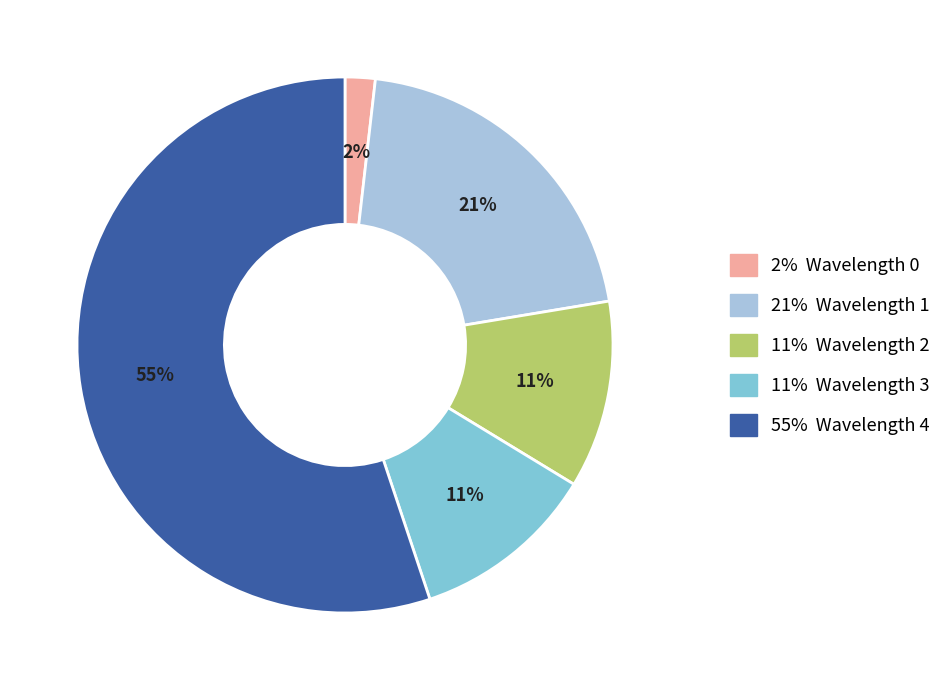

Which category accounts for the majority?

55% Wavelength 4